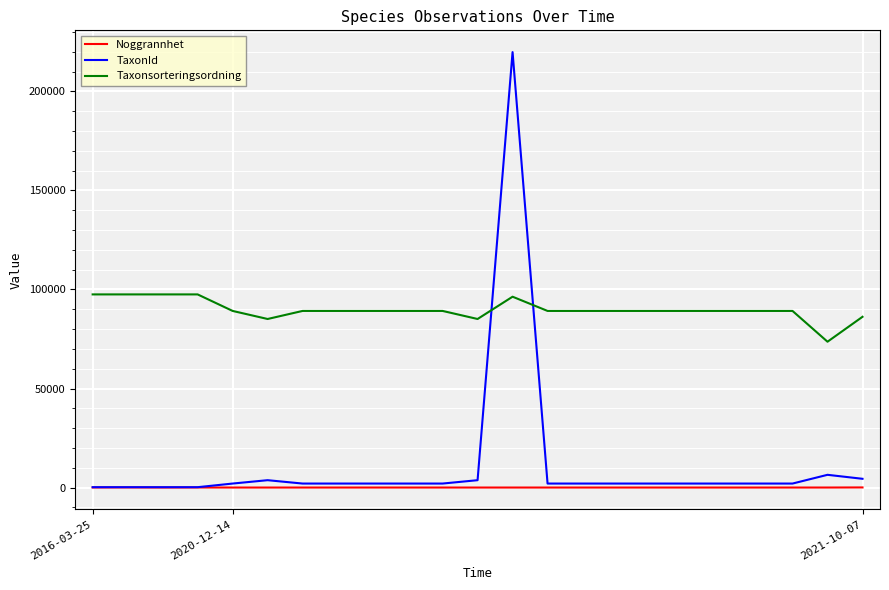

What are all the series names shown in the legend?

Noggrannhet, TaxonId, Taxonsorteringsordning